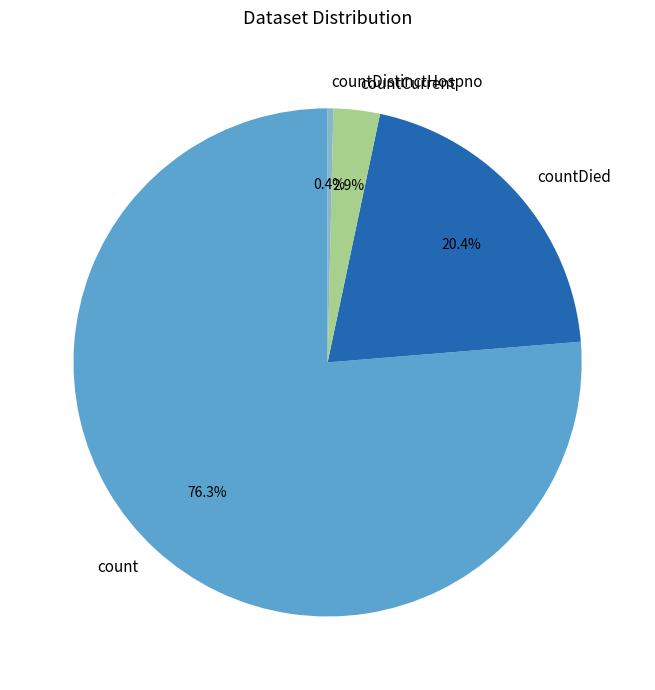

Is it true that countDistinctHospno is 0% of the pie?

True